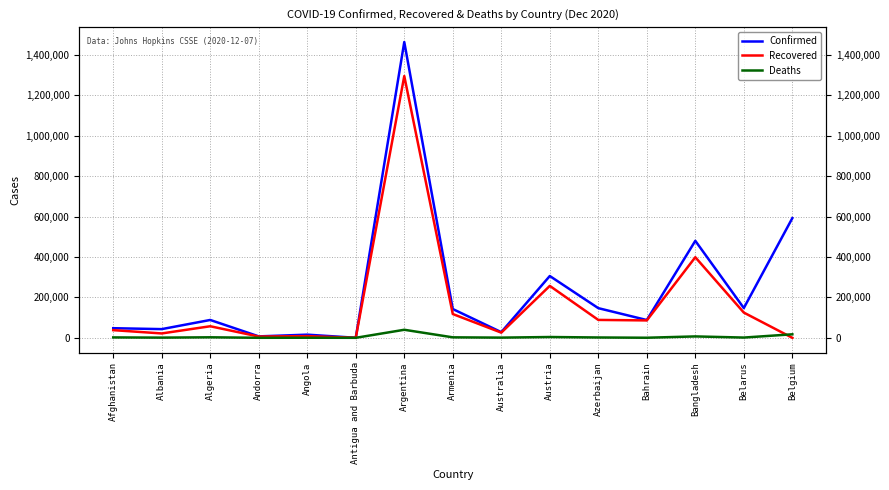

Rank the series by their average value, from highest to lowest.

Confirmed, Recovered, Deaths